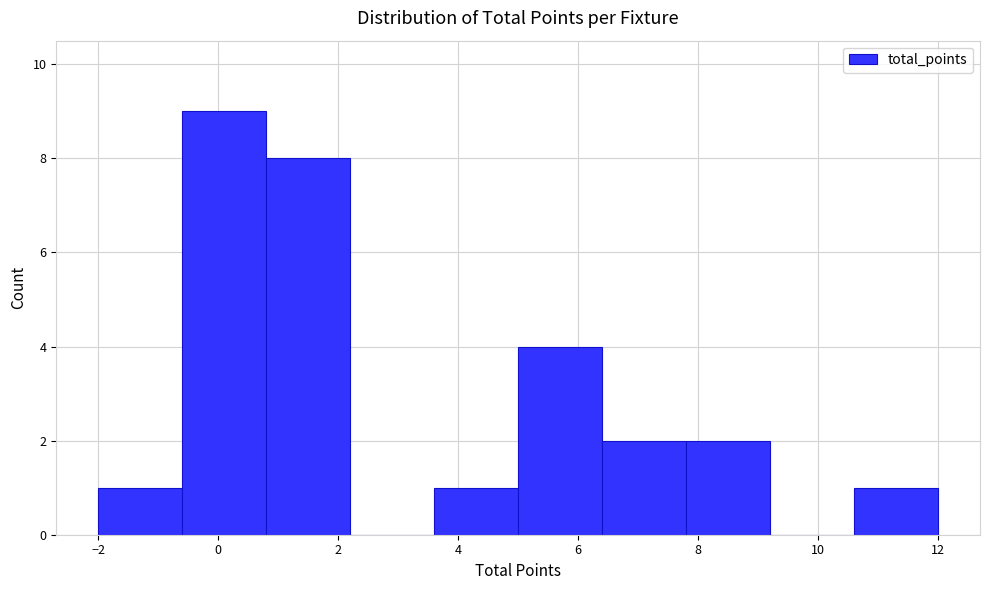

Which range on the x-axis has the tallest bar?

-0.6 to 0.8